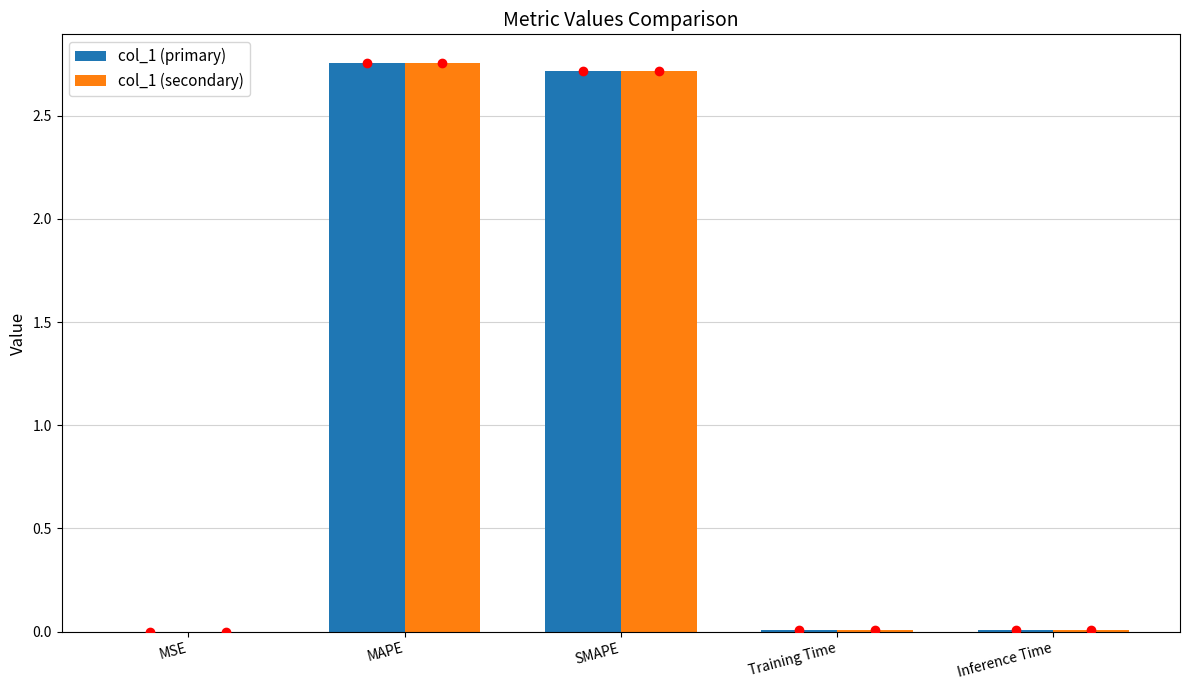

The value of col_1 (secondary) at MSE is 0.0. True or false?

True